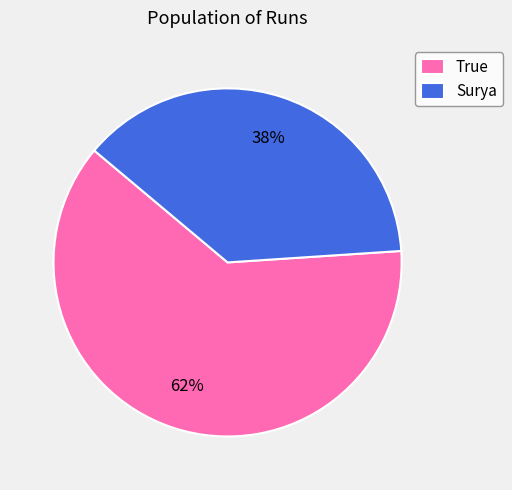

Rank the categories by value from lowest to highest.

Surya, True